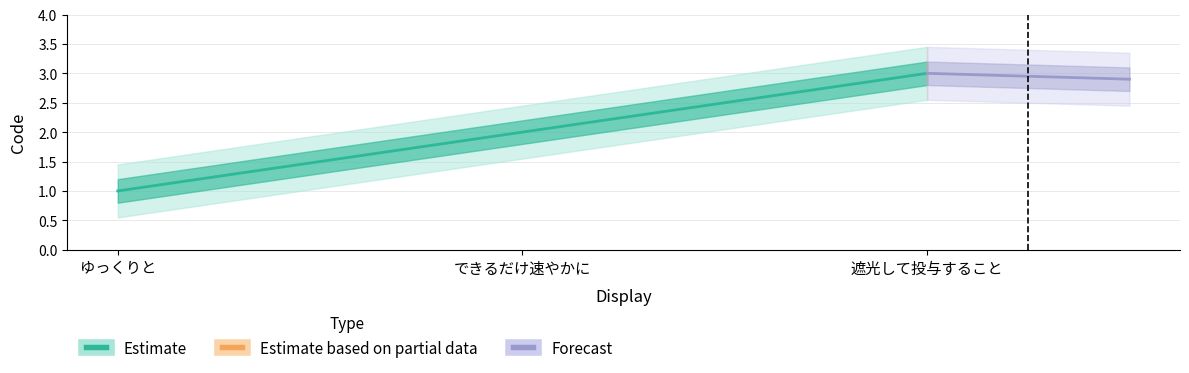

What is the label of the 3rd point from the right?

ゆっくりと